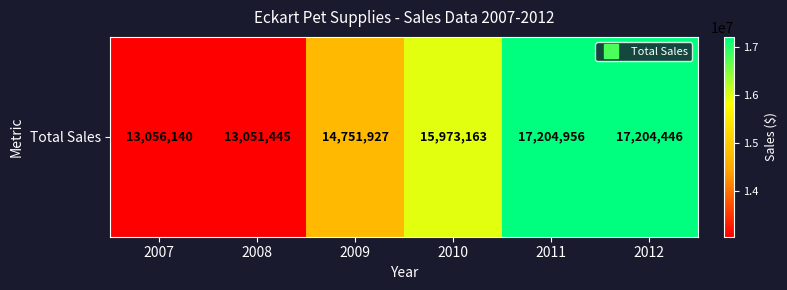

Which label corresponds to the largest value in the chart?

2011